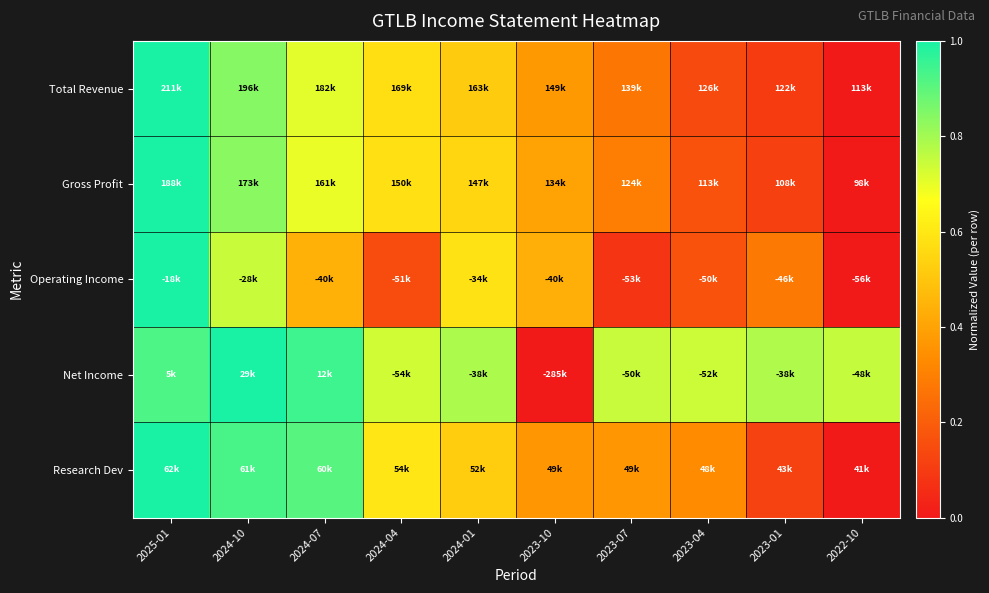

Which category has the highest value across all series?

2025-01